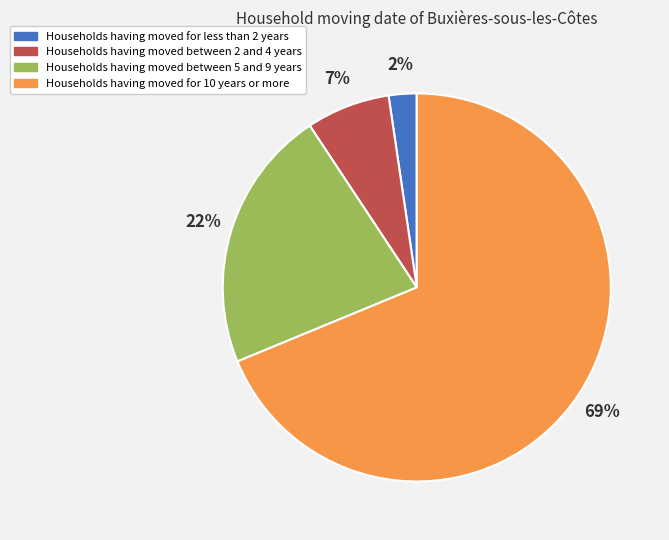

How many slices are in this pie chart?

4